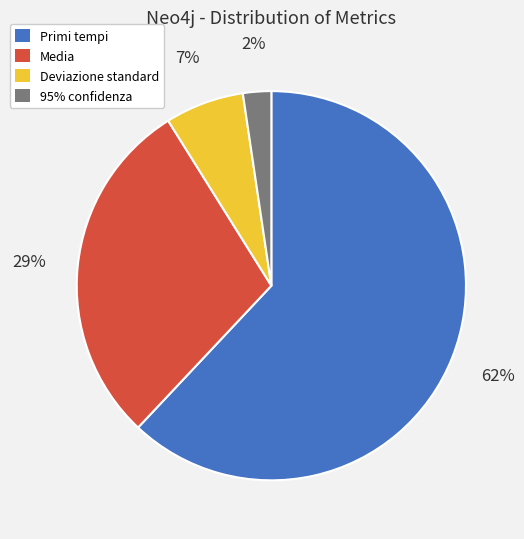

Count the number of slices in the pie.

4